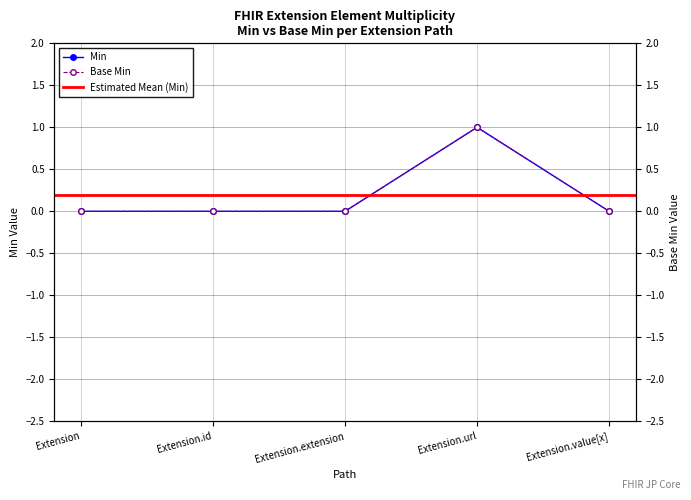

What position from the right is Extension.url?

2